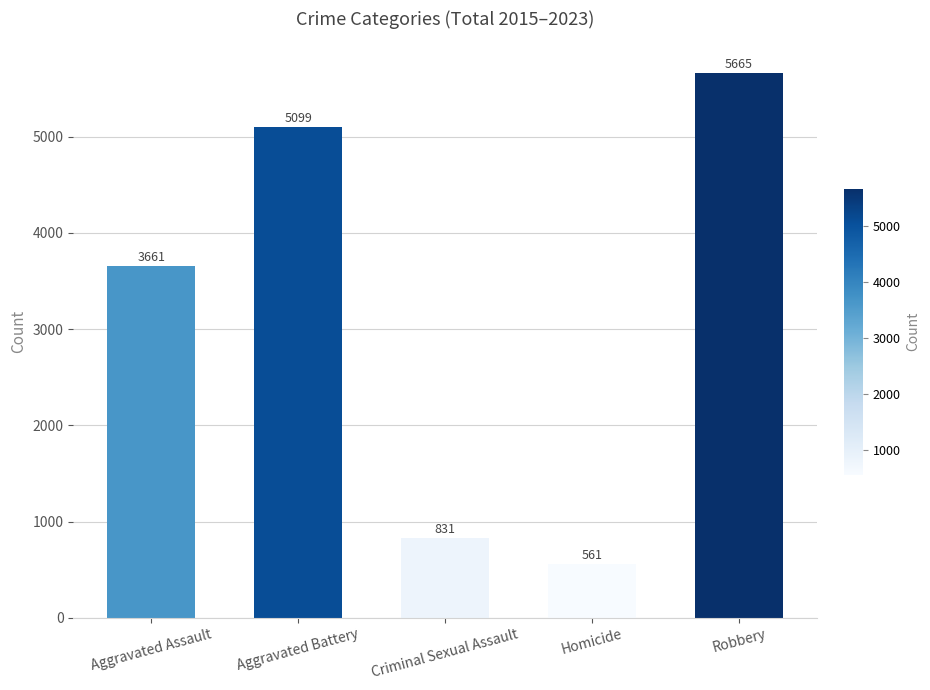

Reading left to right, list all the values displayed in this chart.

3661	5099	831	561	5665